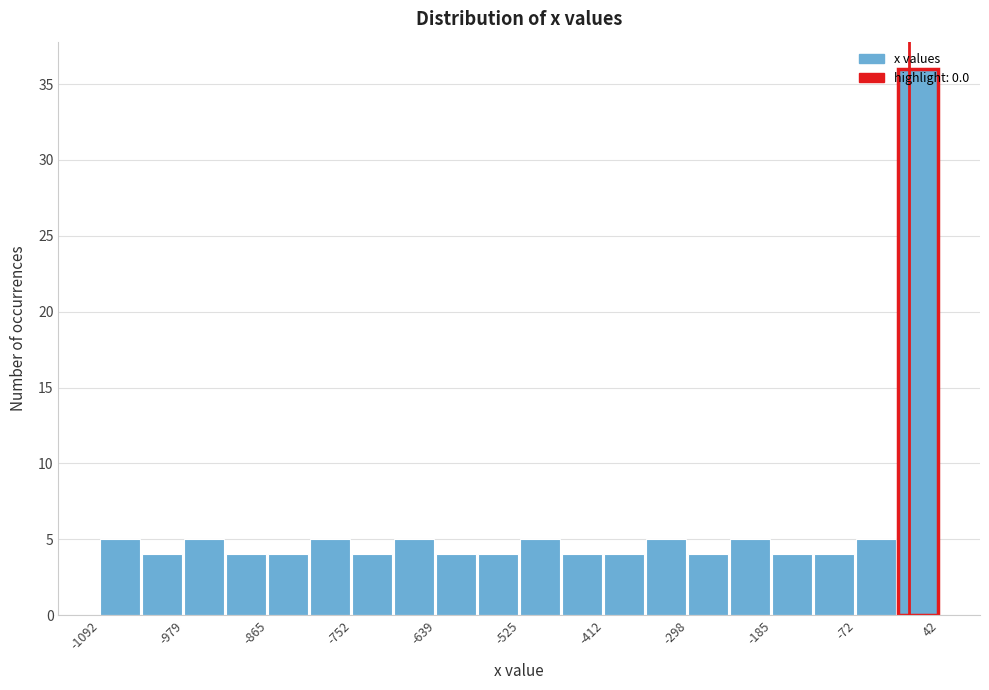

Around what value on the x-axis is the tallest bar? Give the approximate position of its centre, as read against the axis.

20